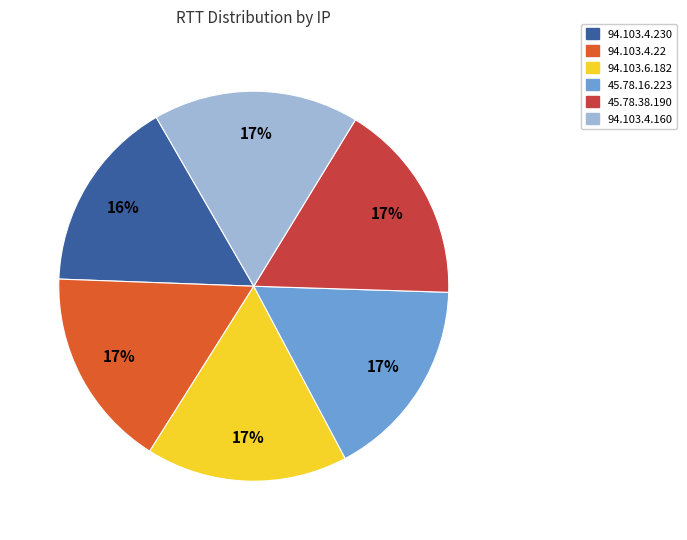

To the nearest percent, what is the difference between the 94.103.4.230 and 94.103.6.182 slice percentages?

1%